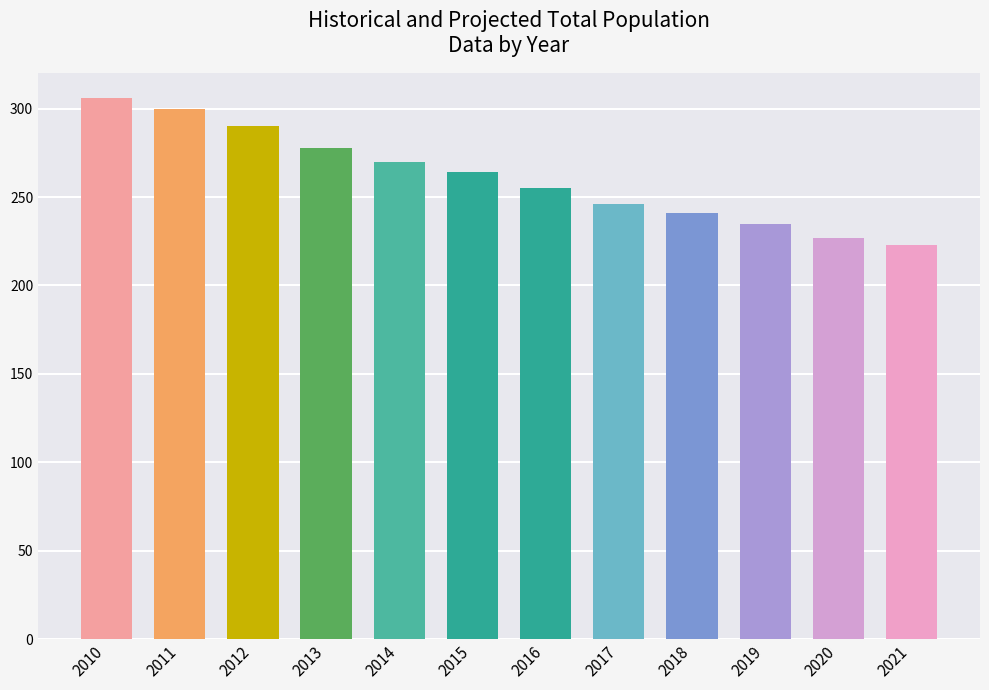

How many categories are shown in the chart?

12